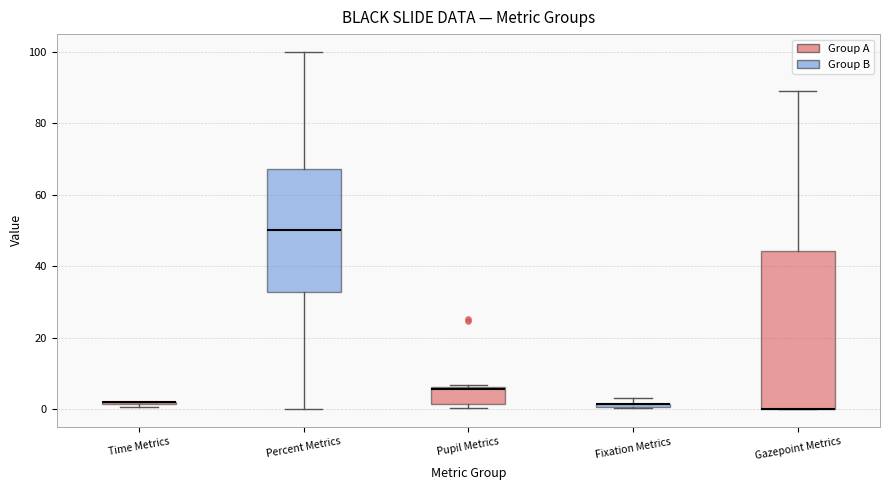

Which box is the tallest, from its lower edge to its upper edge?

Gazepoint Metrics